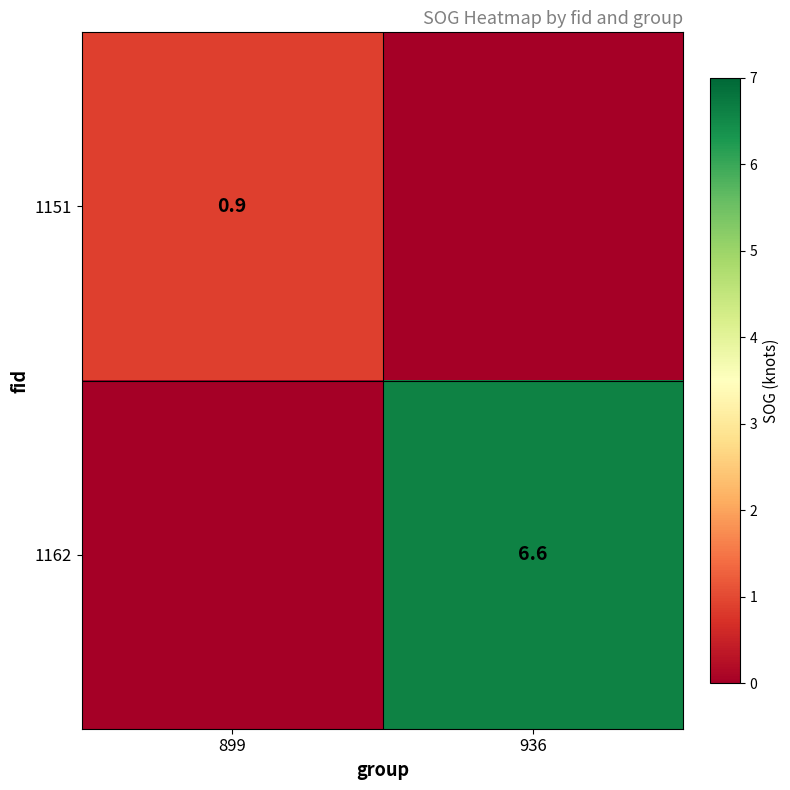

The value of 1151 at 899 is 0.9. True or false?

True